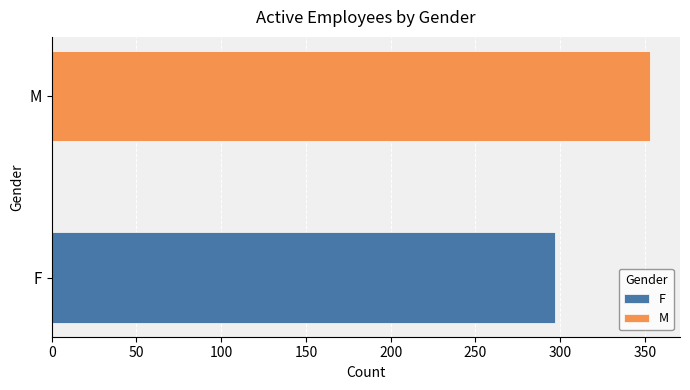

Rank the series by their average value, from highest to lowest.

M, F